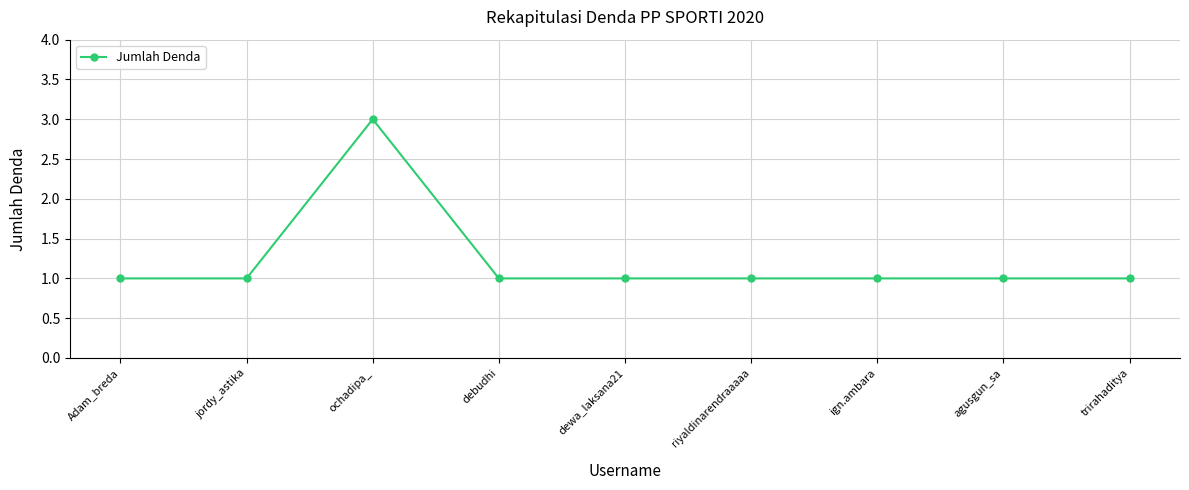

What is the sum of all values?

11